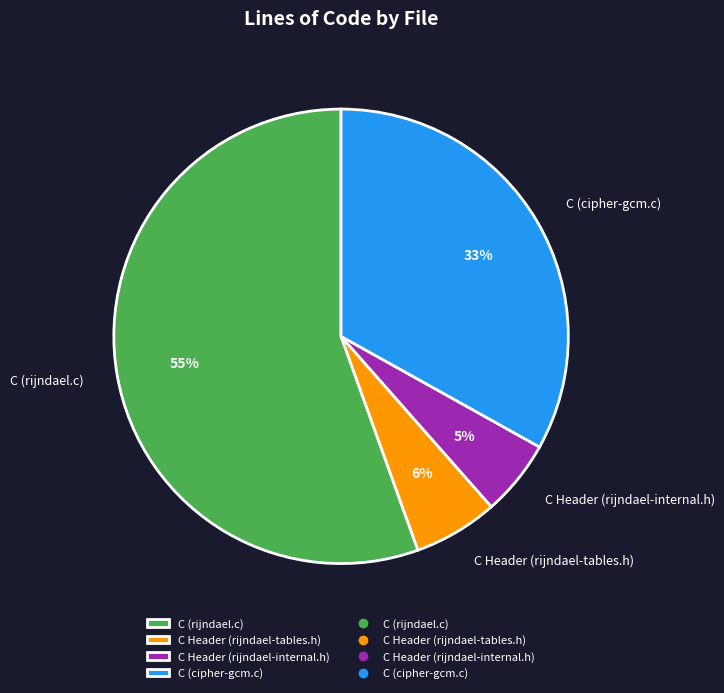

How many slices are in this pie chart?

4